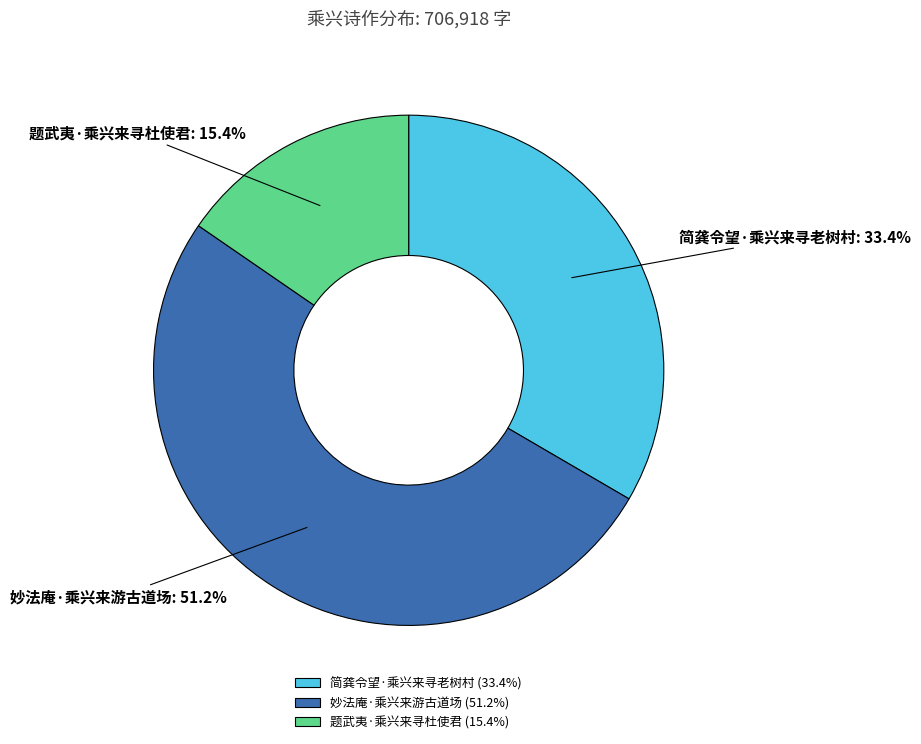

To the nearest percent, what is the average slice percentage?

33%